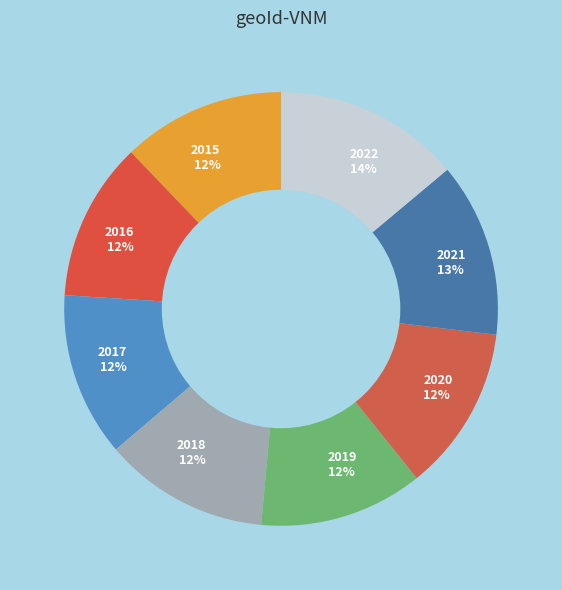

Is 2022 the majority of the pie?

No